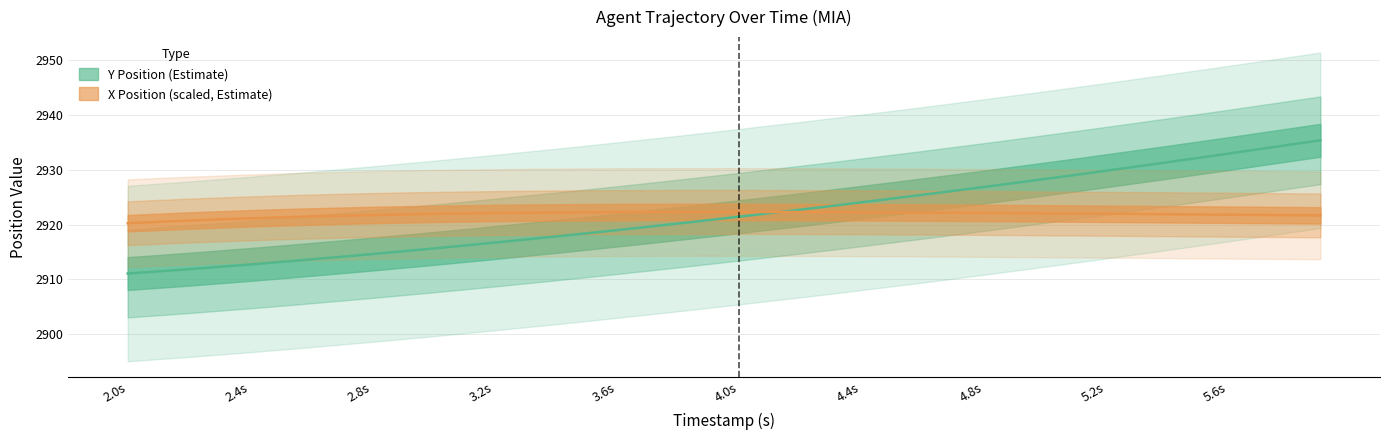

At which label does Y reach its minimum?

2.0s